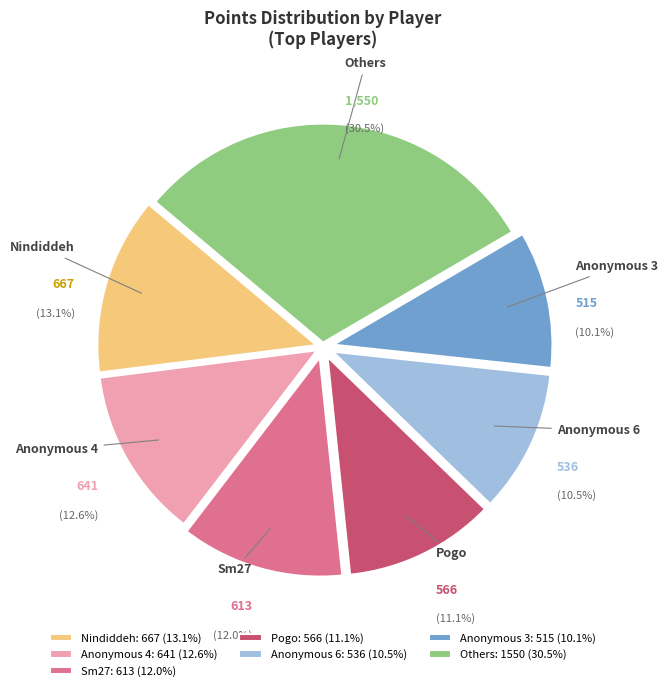

What is the ratio of the value at Sm27 to the value at Nindiddeh?

0.9